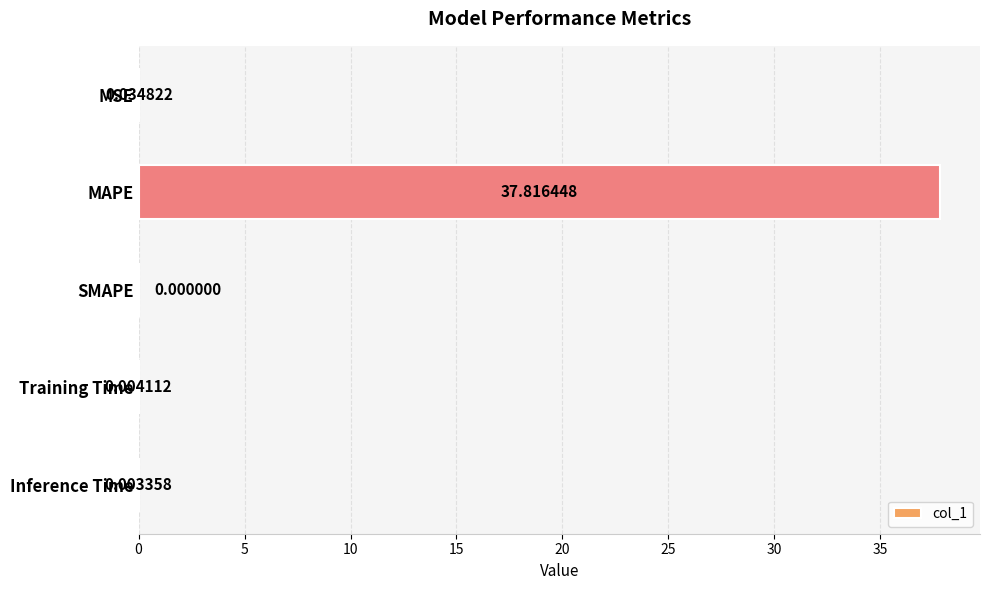

Which has a higher value, SMAPE or MSE?

MSE